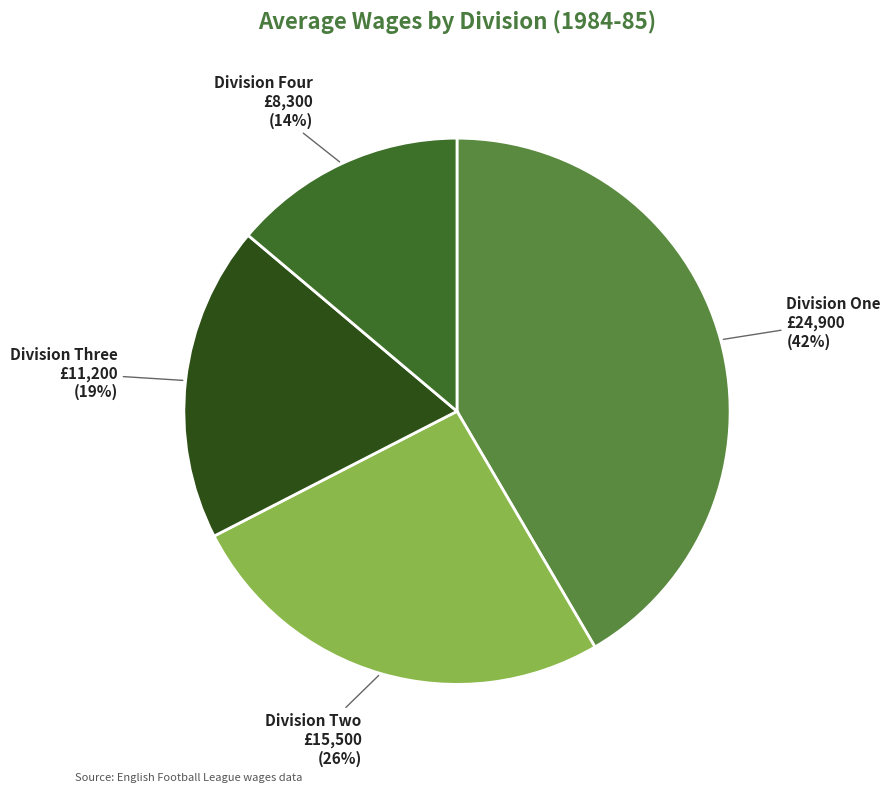

To the nearest percent, what is the difference between the Division Three and Division Four slice percentages?

5%